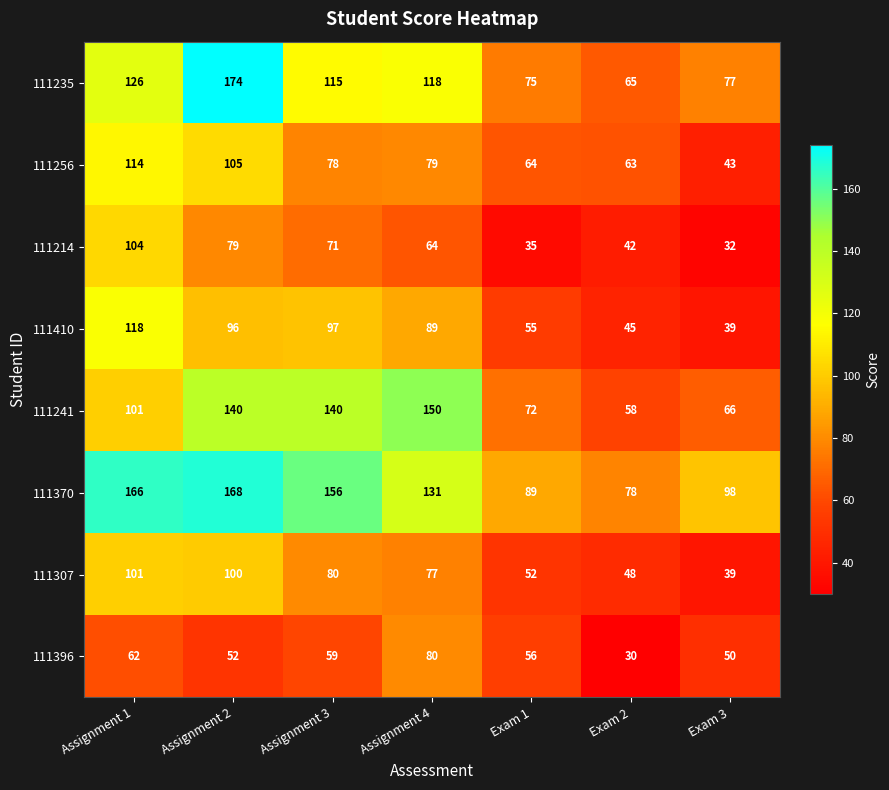

Where does the 111214 series first go above 64?

Assignment 1